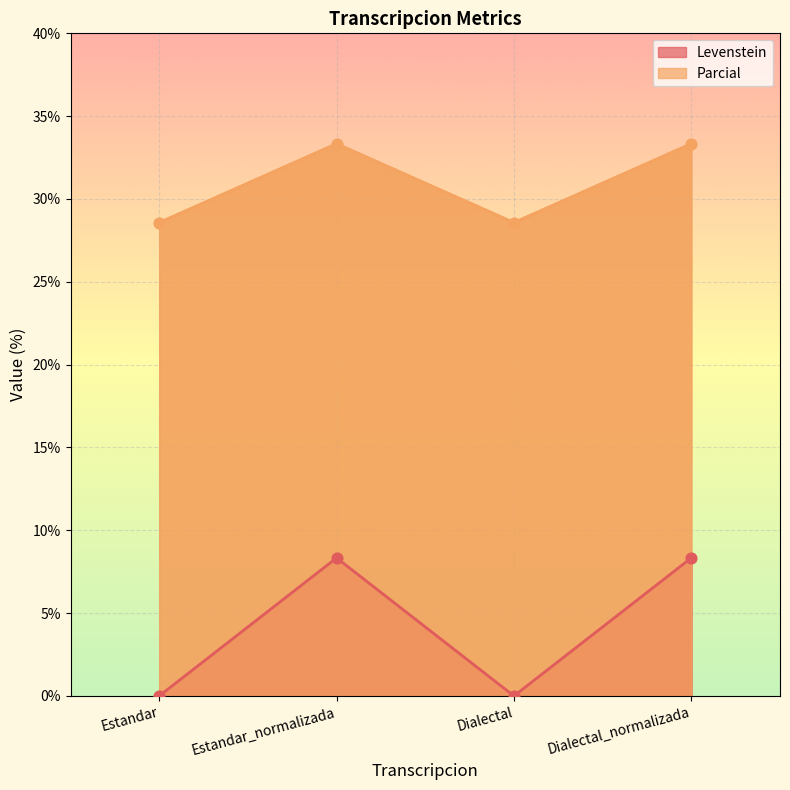

At which category is the sum across all series the highest?

Estandar_normalizada